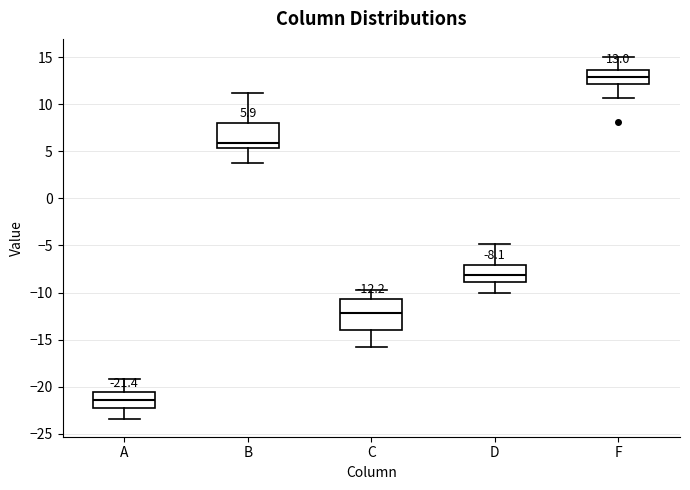

Comparing the boxes themselves (not the whiskers), which one is the tallest?

C